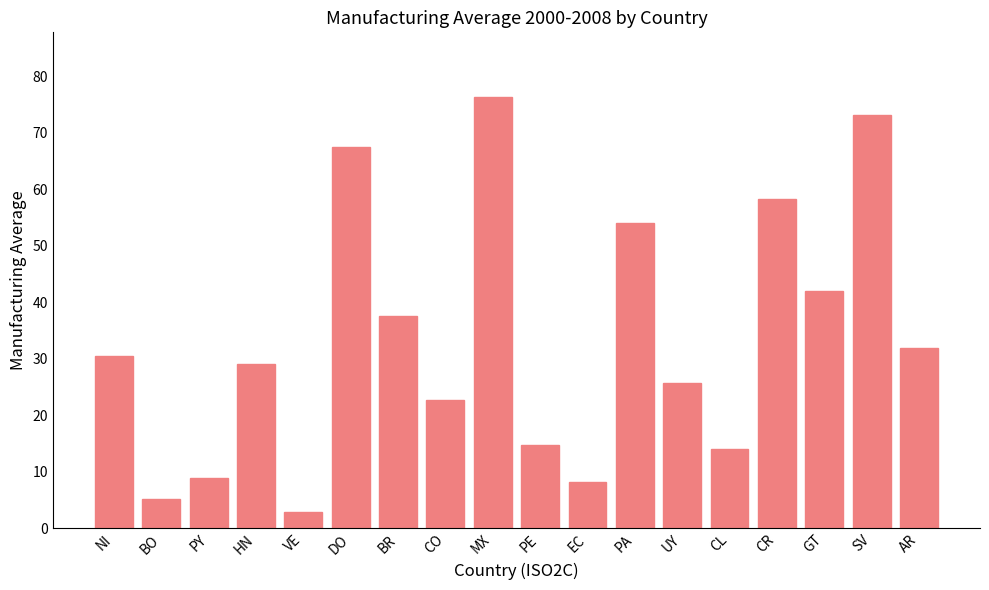

Rank the categories by value from highest to lowest.

MX, SV, DO, CR, PA, GT, BR, AR, NI, HN, UY, CO, PE, CL, PY, EC, BO, VE